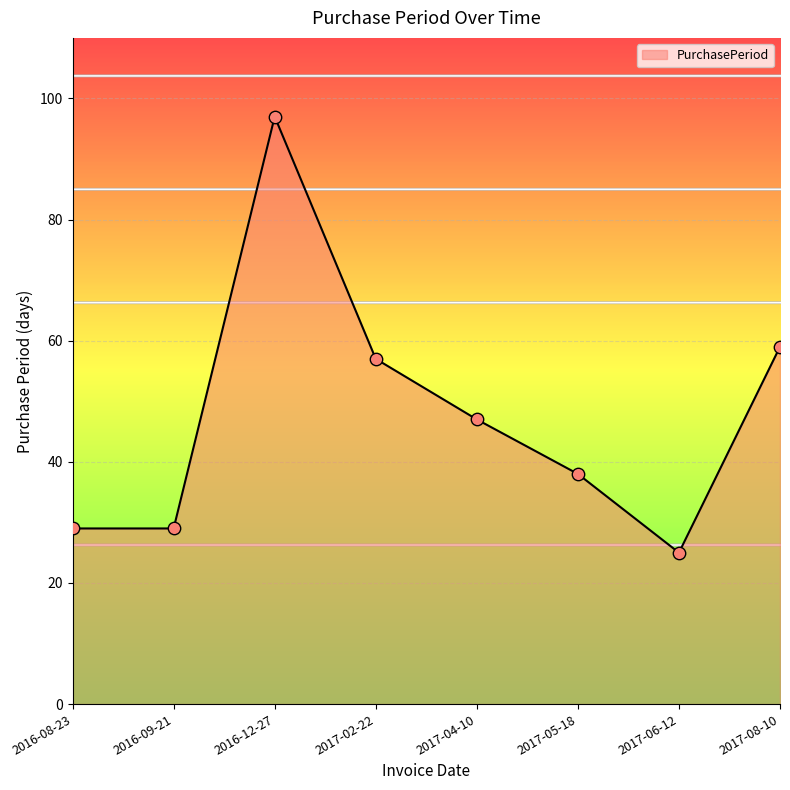

What is the change in value from 2017-05-18 to 2017-08-10?

+21